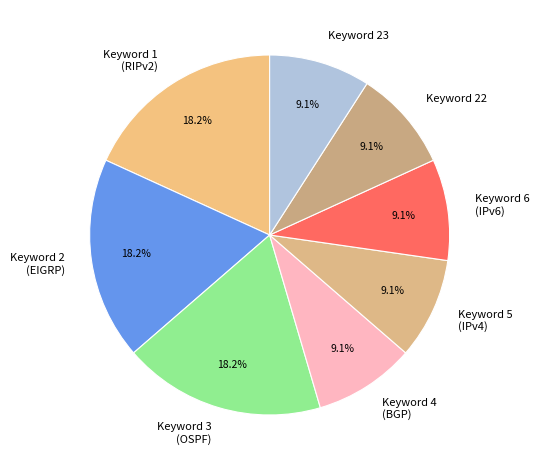

Does any single category account for the majority?

No